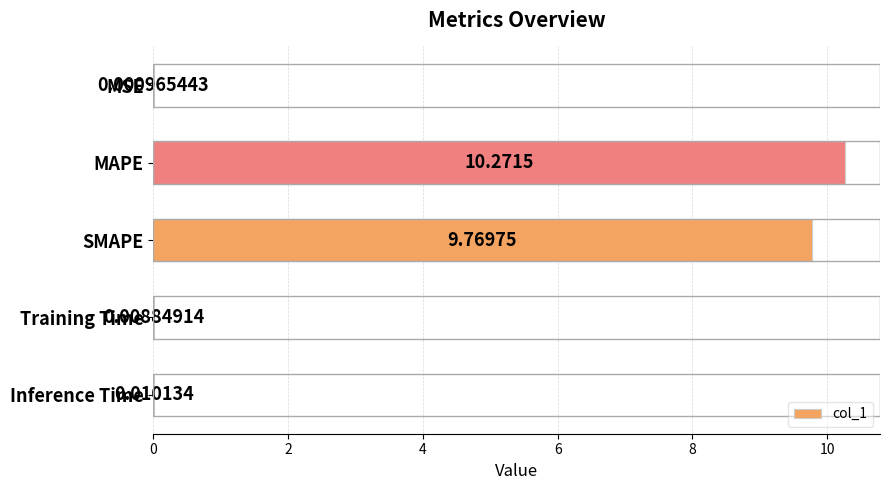

How many series are shown in this chart?

1